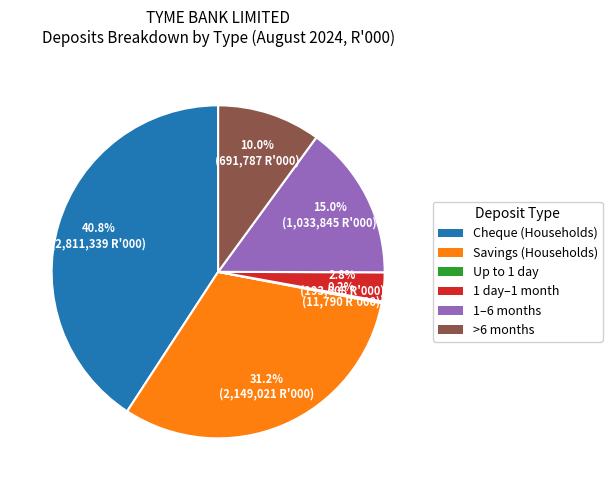

Between 1–6 months and Savings (Households), which is larger?

Savings (Households)